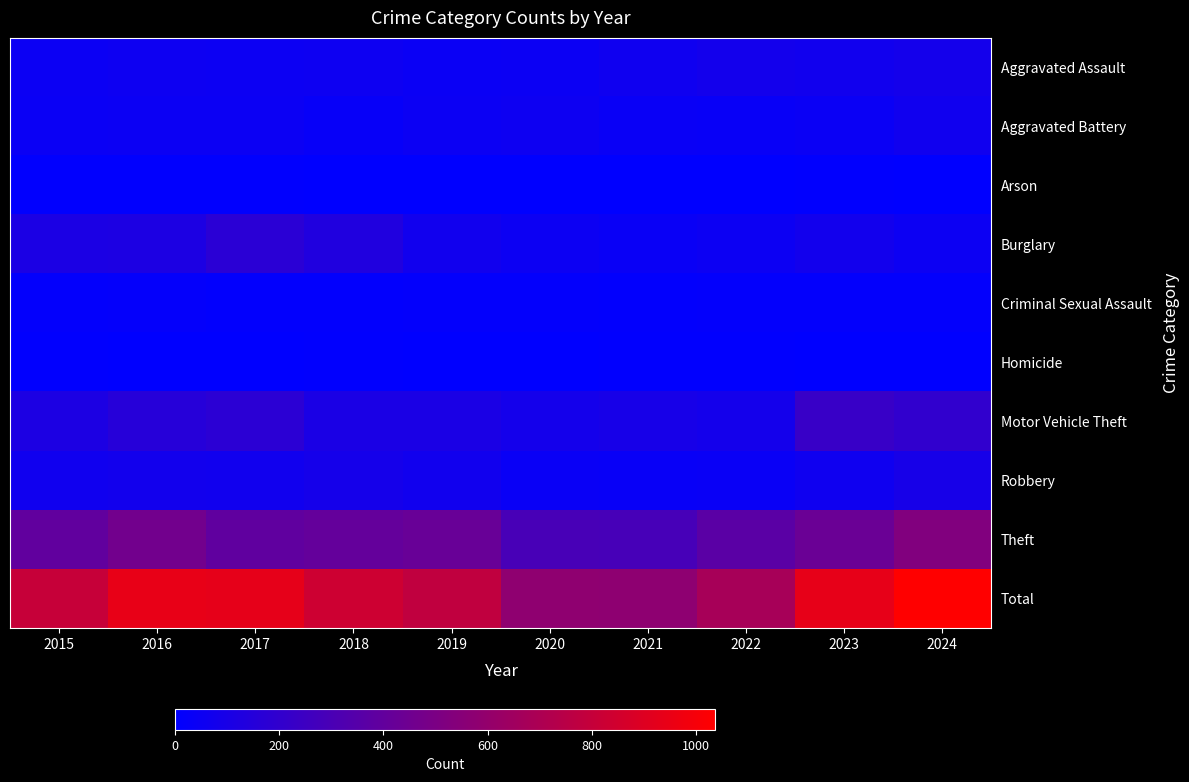

List the series in order of their peak value, highest first.

Total, Theft, Motor Vehicle Theft, Burglary, Robbery, Aggravated Assault, Aggravated Battery, Criminal Sexual Assault, Homicide, Arson